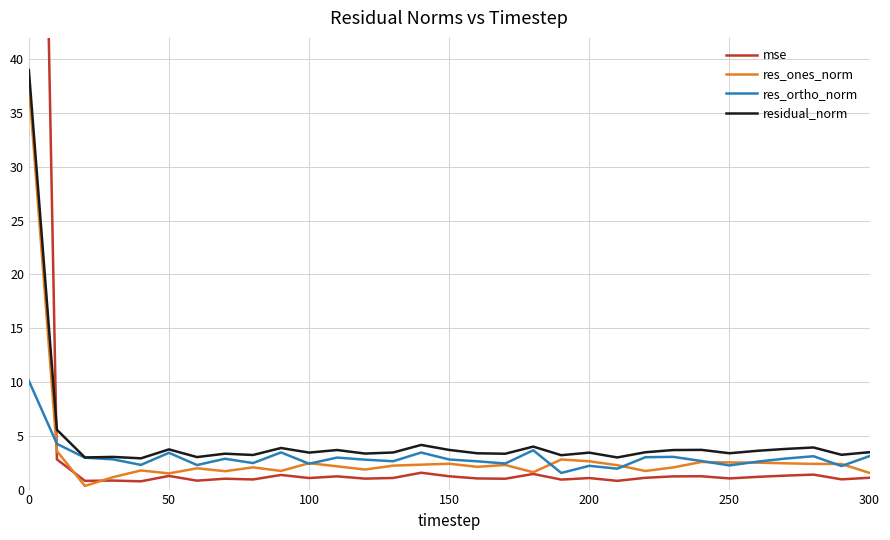

What is the difference between the maximum and minimum values in the residual_norm series?

36.1